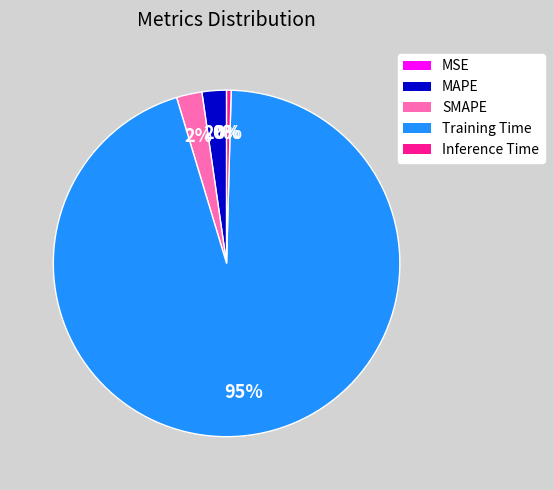

To the nearest percent, what is the average slice percentage?

20%